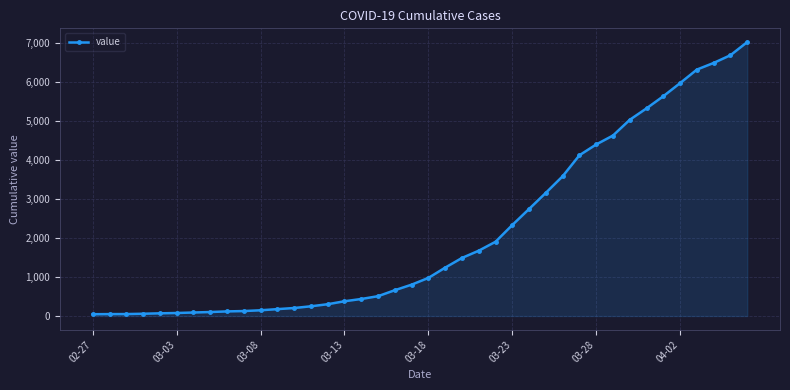

What is the greatest value displayed?

7017